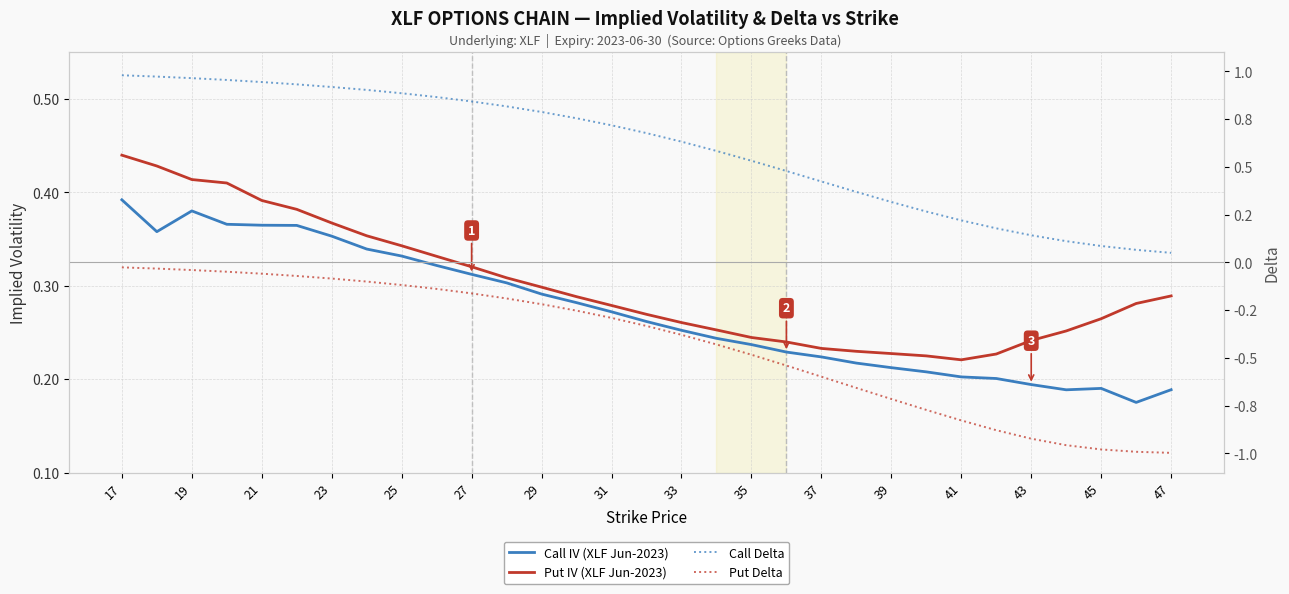

At how many categories does at least one series exceed 0?

31